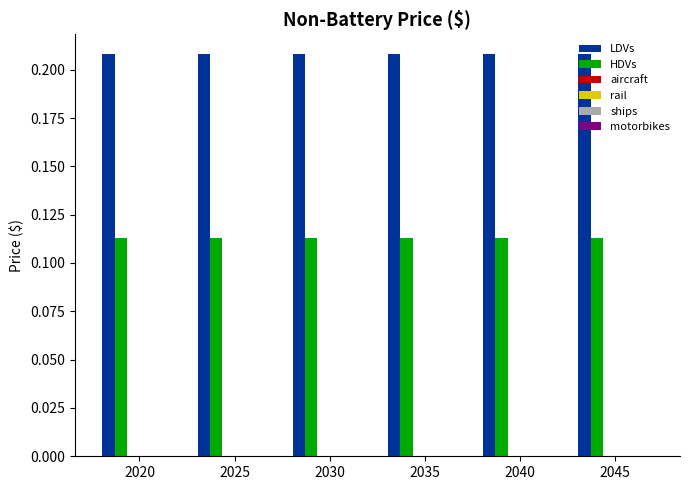

How many groups of bars are there?

6